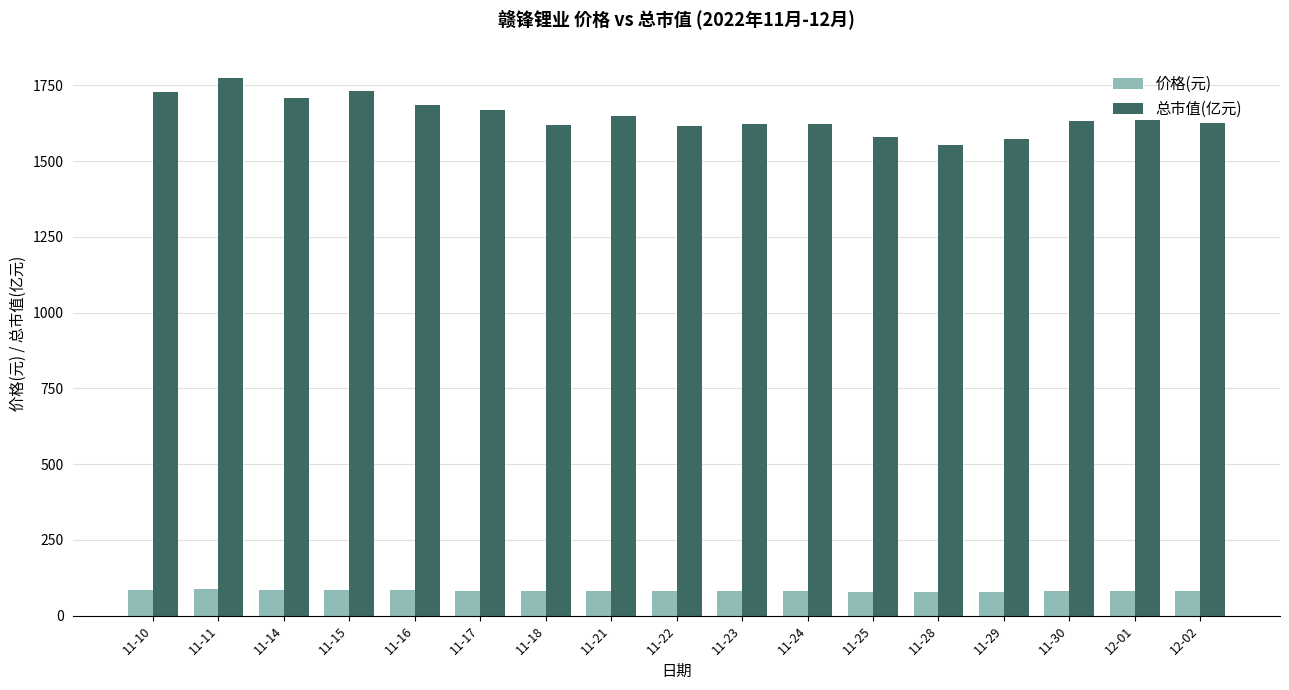

The 价格(元) series shows 20.8 at 11-25. True or false?

False